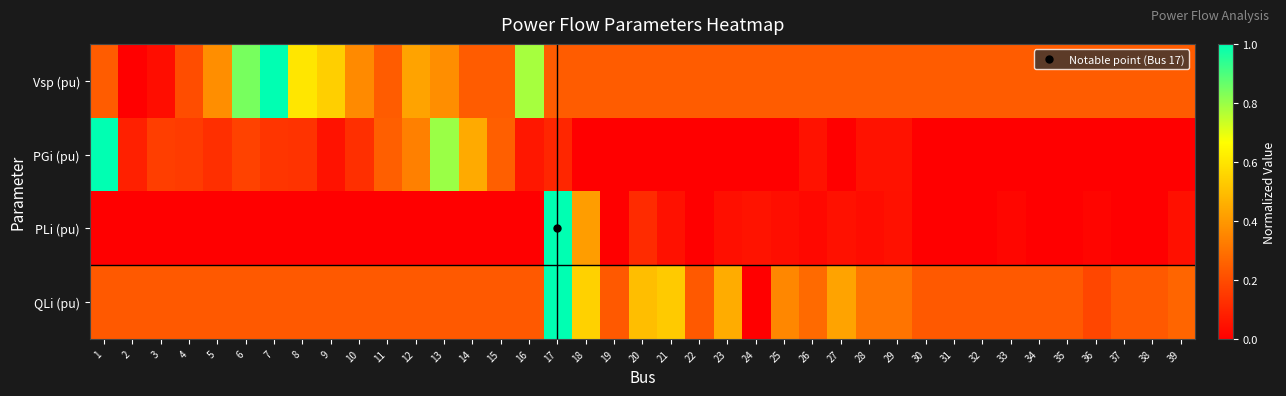

At 9, list the series in order from smallest to largest.

PLi (pu), PGi (pu), QLi (pu), Vsp (pu)